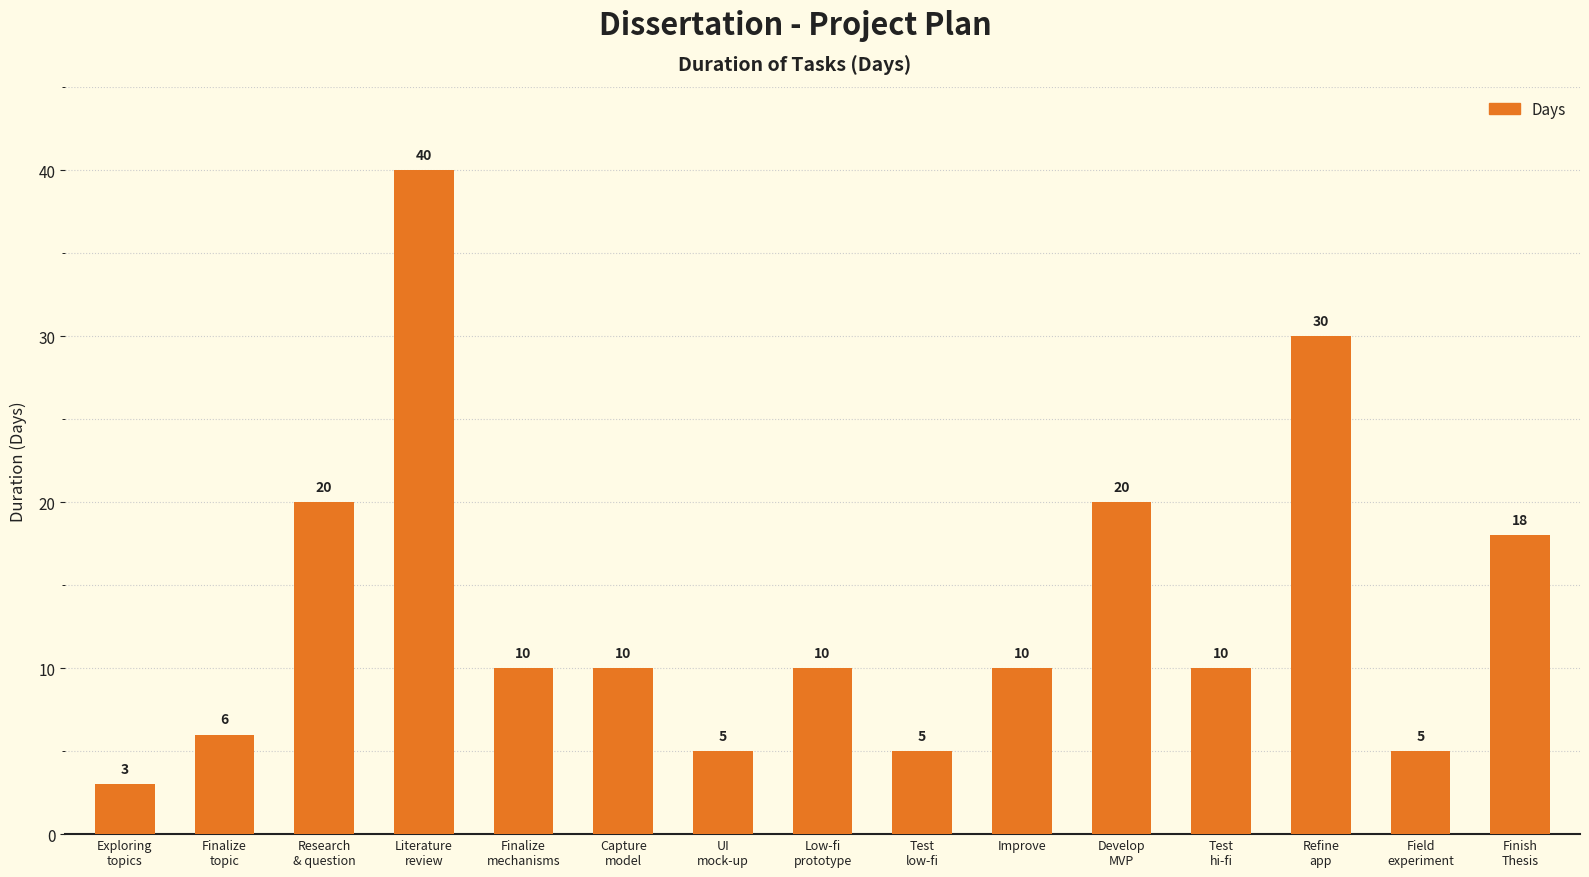

How many bars are there in total?

15